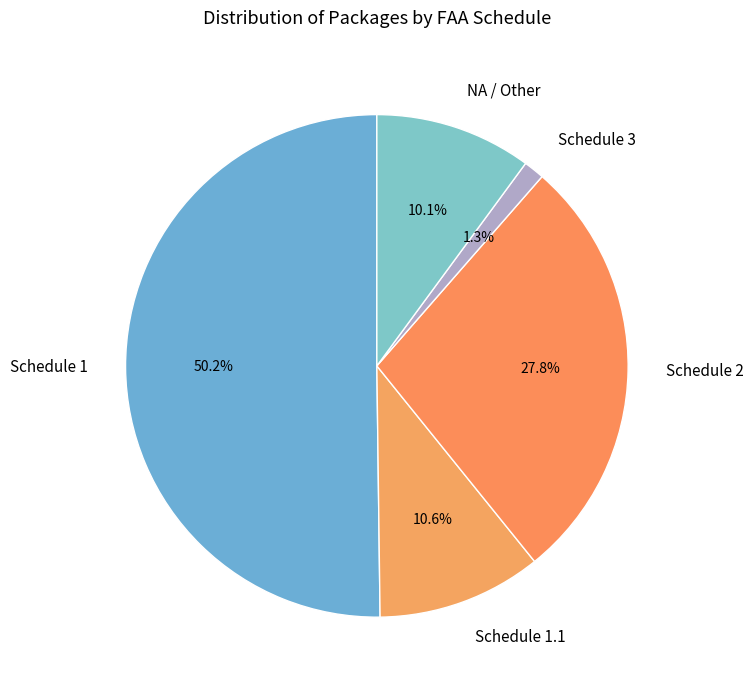

How many slices are in this pie chart?

5